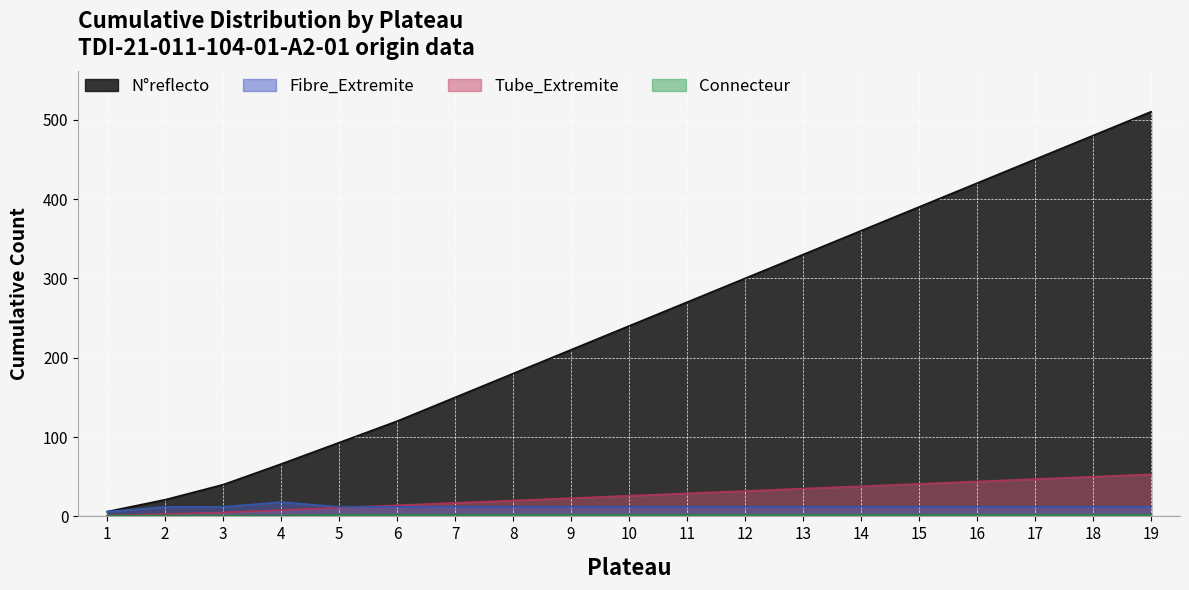

The value of Connecteur at 10 is 3. True or false?

False